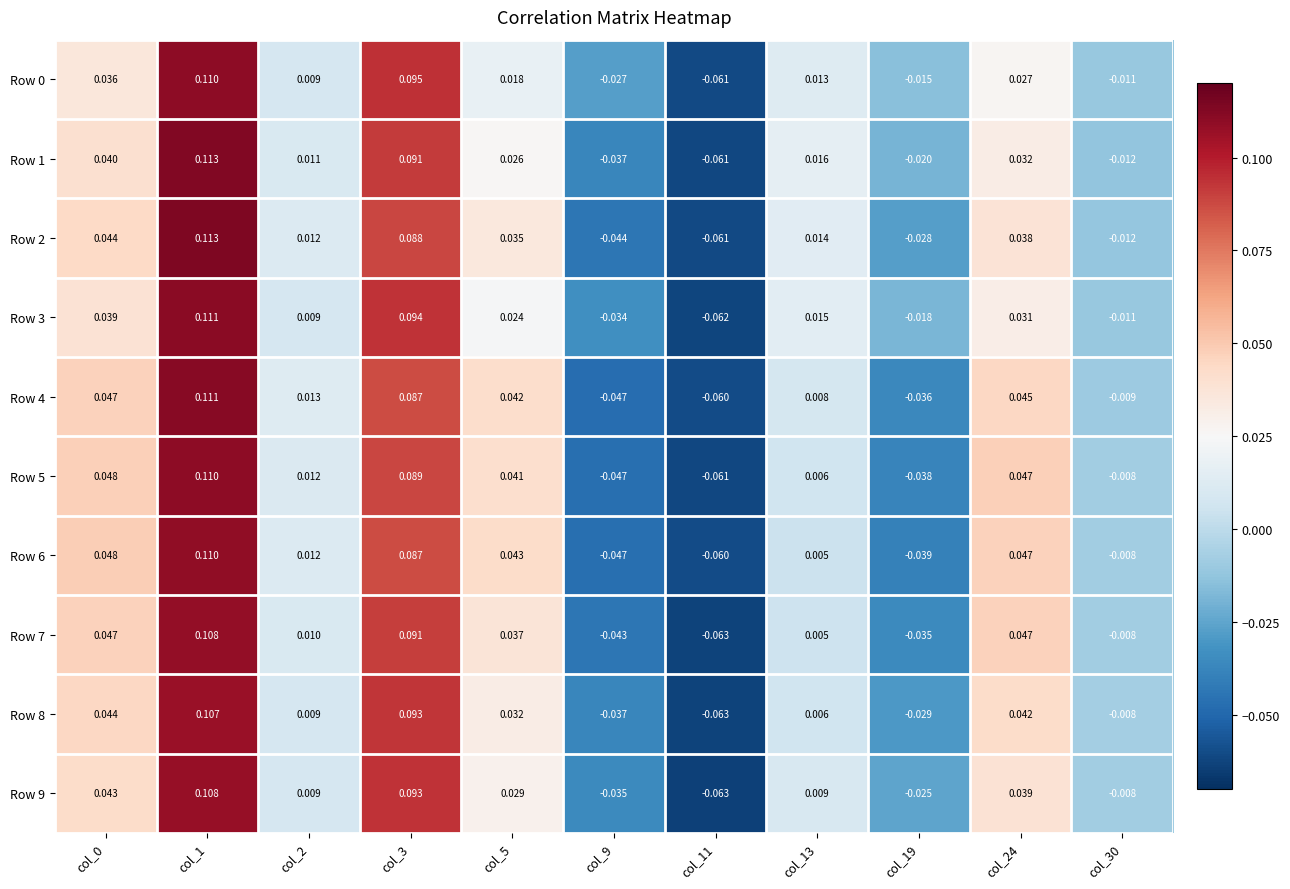

Is the value of Row 1 at col_13 greater than the value of Row 0 at col_11?

Yes